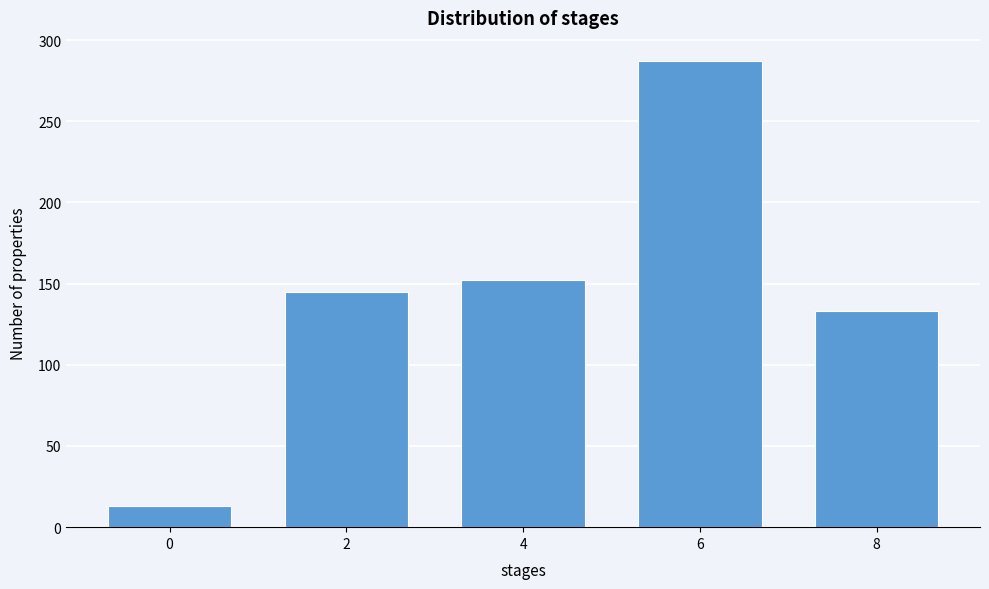

Reading left to right, list all the values displayed in this chart.

0=13	2=145	4=152	6=287	8=133